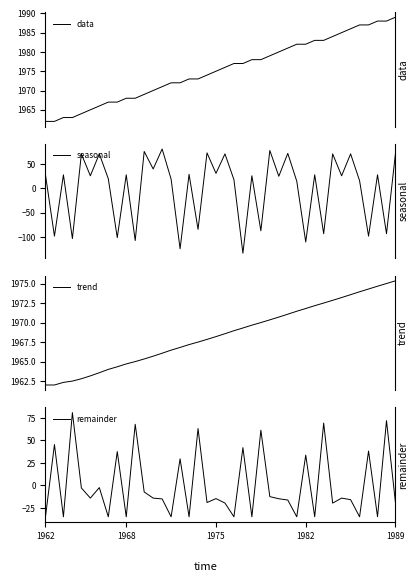

Between 14 and 7, which is larger?

14